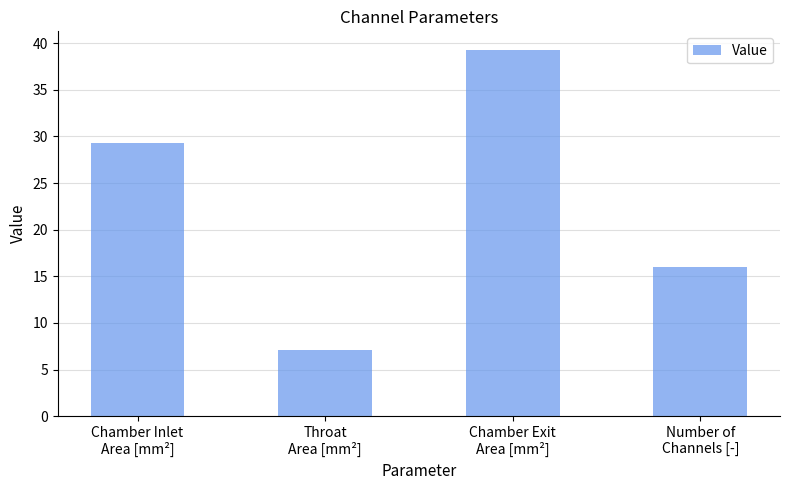

How many bars are there in total?

4